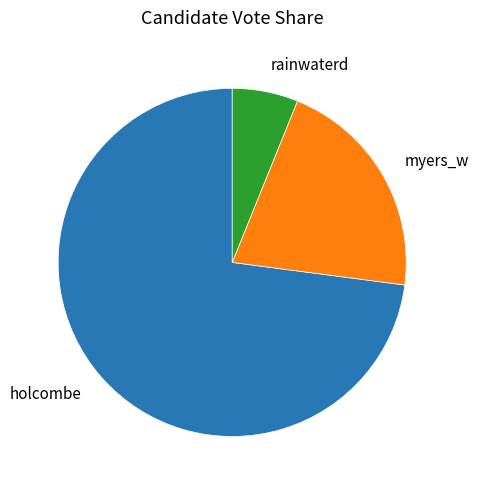

Is there any slice that represents more than half of the pie?

Yes